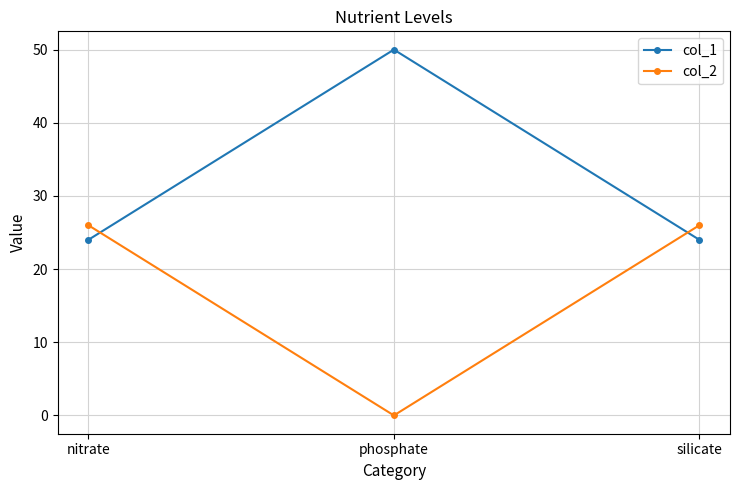

What is the maximum value shown in the chart?

50